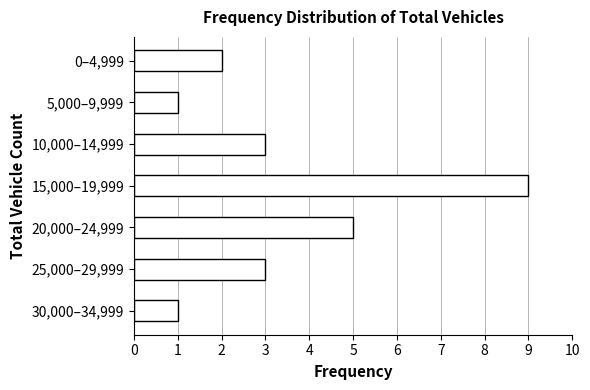

Reading top to bottom, transcribe all the data shown in this chart.

0–4,999=2	5,000–9,999=1	10,000–14,999=3	15,000–19,999=9	20,000–24,999=5	25,000–29,999=3	30,000–34,999=1